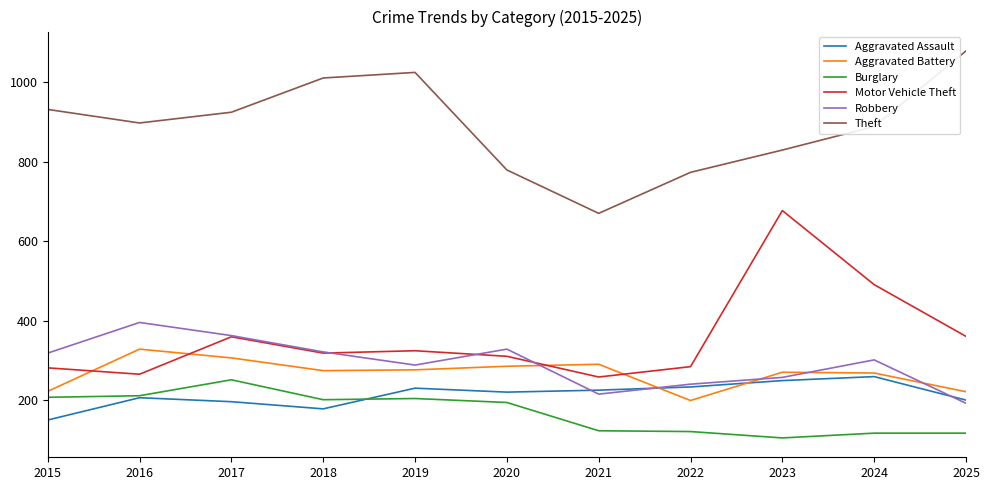

True or false: Aggravated Battery has more than 2 interior local peaks.

True